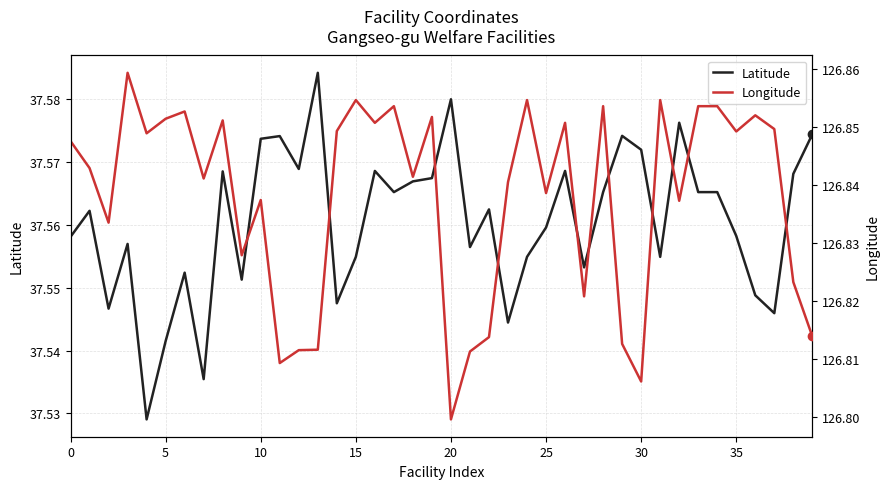

The value of Latitude at 37 is 59.3. True or false?

False